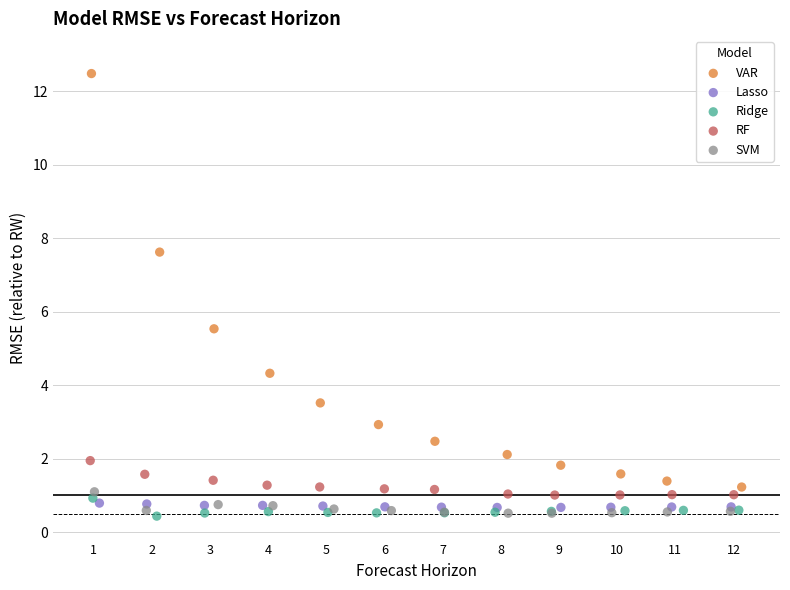

Which series has the widest spread of Y values?

VAR